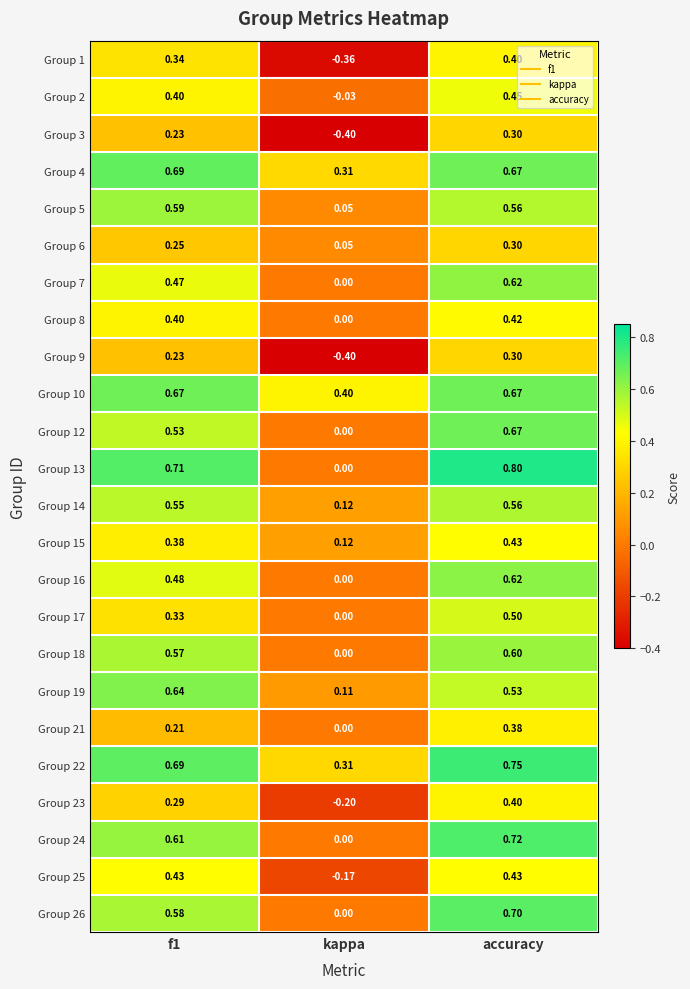

At which label is Group 18 closest to 0?

kappa